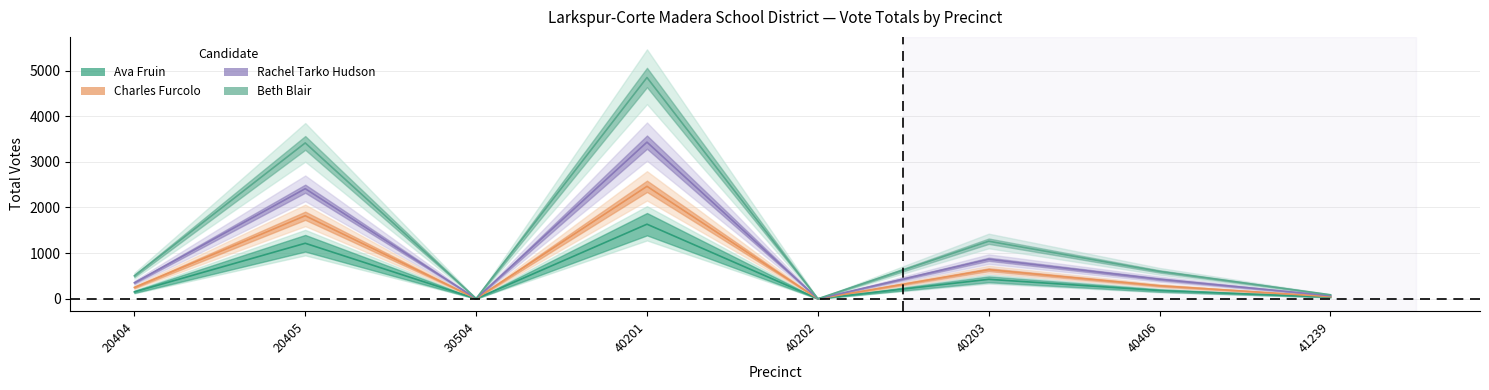

True or false: Rachel Tarko Hudson and Charles Furcolo intersect in this chart.

False